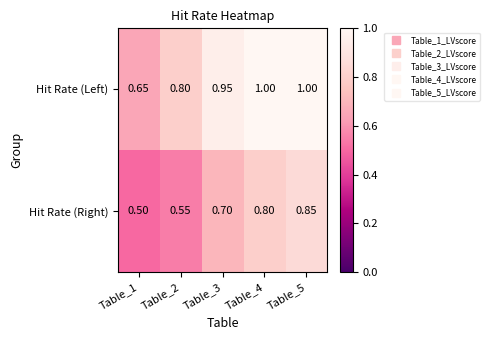

Between Table_4 and Table_5, which series saw the biggest shift?

Hit Rate (Right)